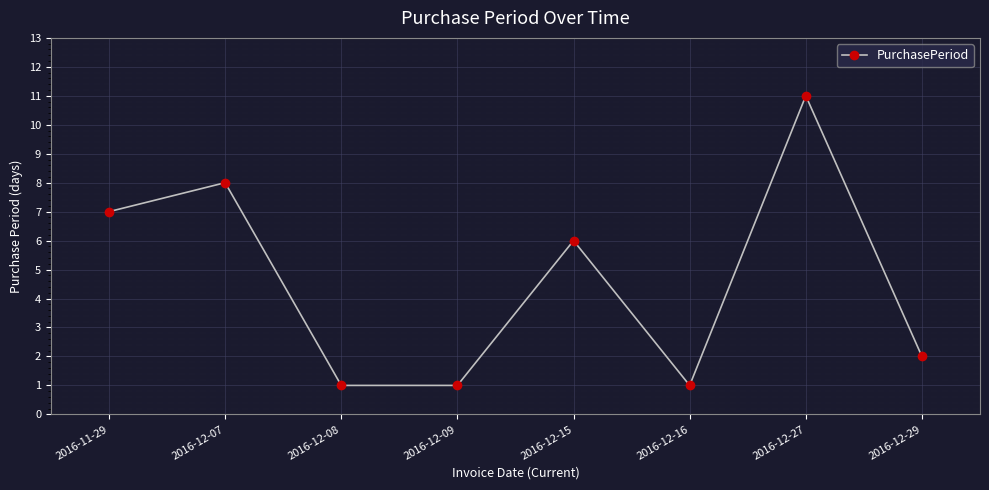

Where is the data nearest to the value 6?

2016-12-15